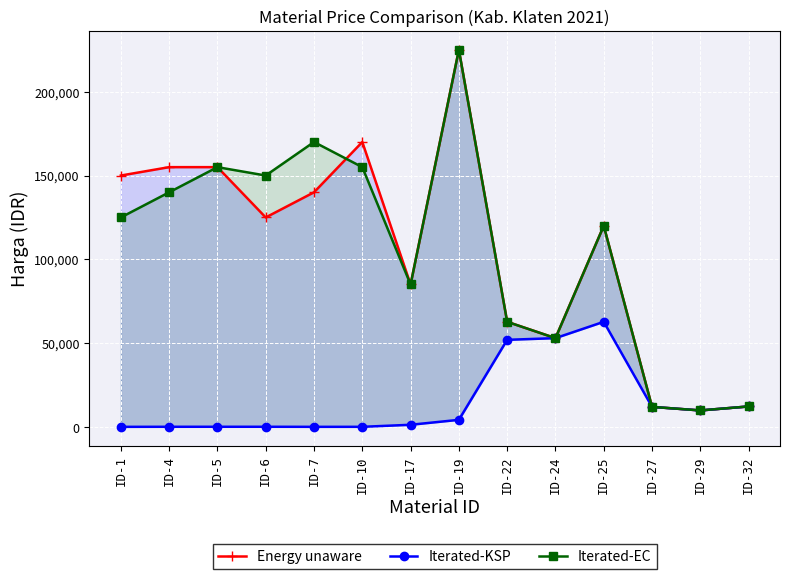

Is it true that Iterated-KSP equals 177 at ID-6?

False